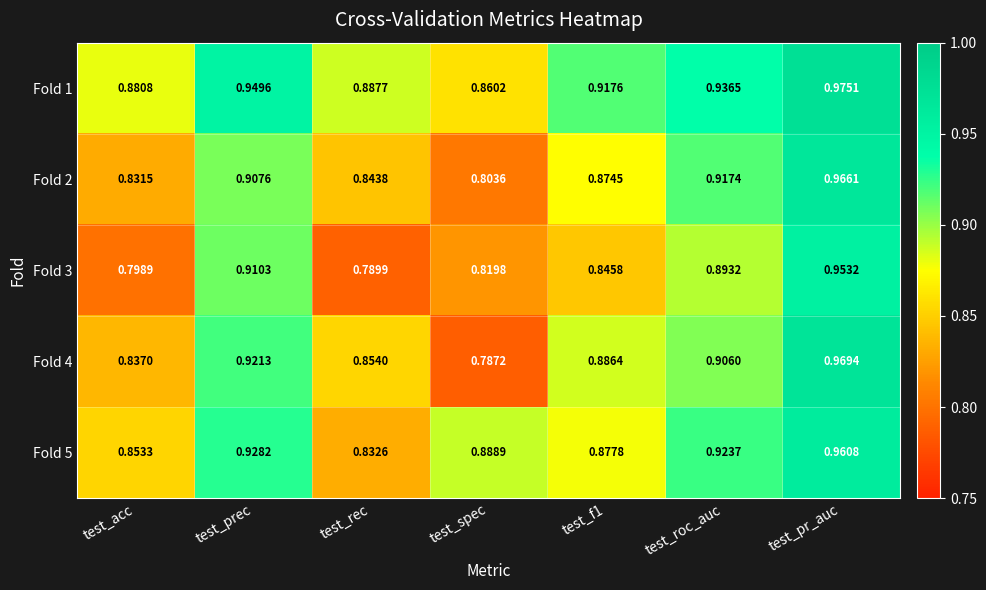

Which category has the lowest value across all series?

test_spec